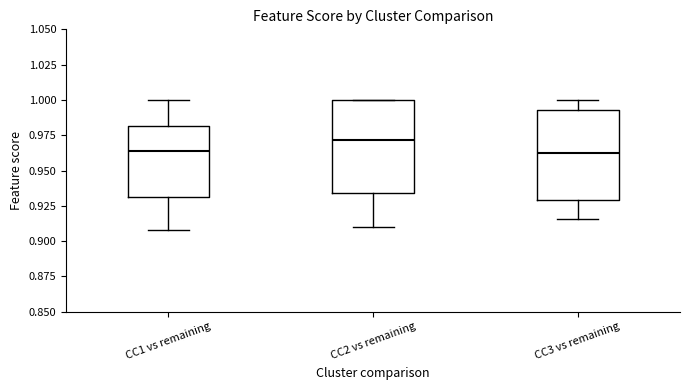

Reading left to right, read every box against the y-axis: the position of its median line, the range the box covers, and the ends of its whiskers. The values are not printed on the chart, so give them approximately, as read against the axis.

CC1 vs remaining: median 0.965, box 0.930 to 0.980, whiskers 0.910 to 1.000
CC2 vs remaining: median 0.970, box 0.935 to 1.000, whiskers 0.910 to 1.000
CC3 vs remaining: median 0.960, box 0.930 to 0.995, whiskers 0.915 to 1.000